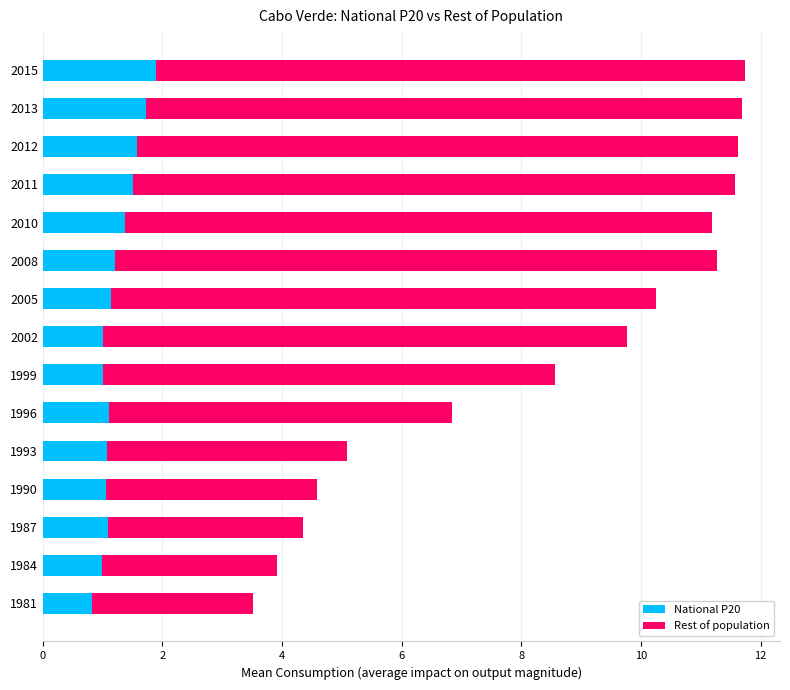

What is the difference between the maximum and minimum values in the National P20 series?

1.1